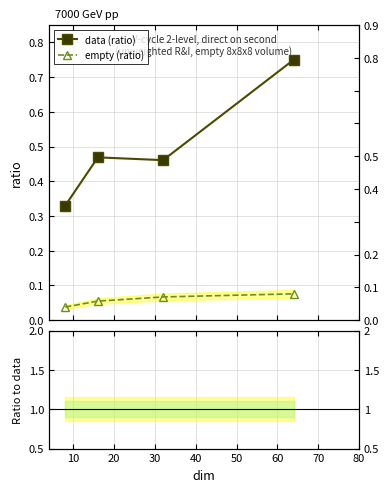

At how many categories does at least one series exceed 0?

4